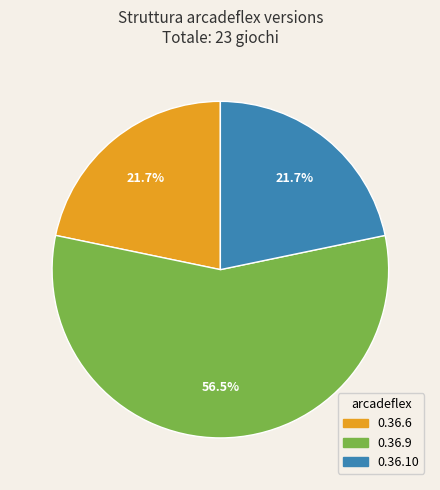

Is it true that 0.36.10 is 7% of the pie?

False